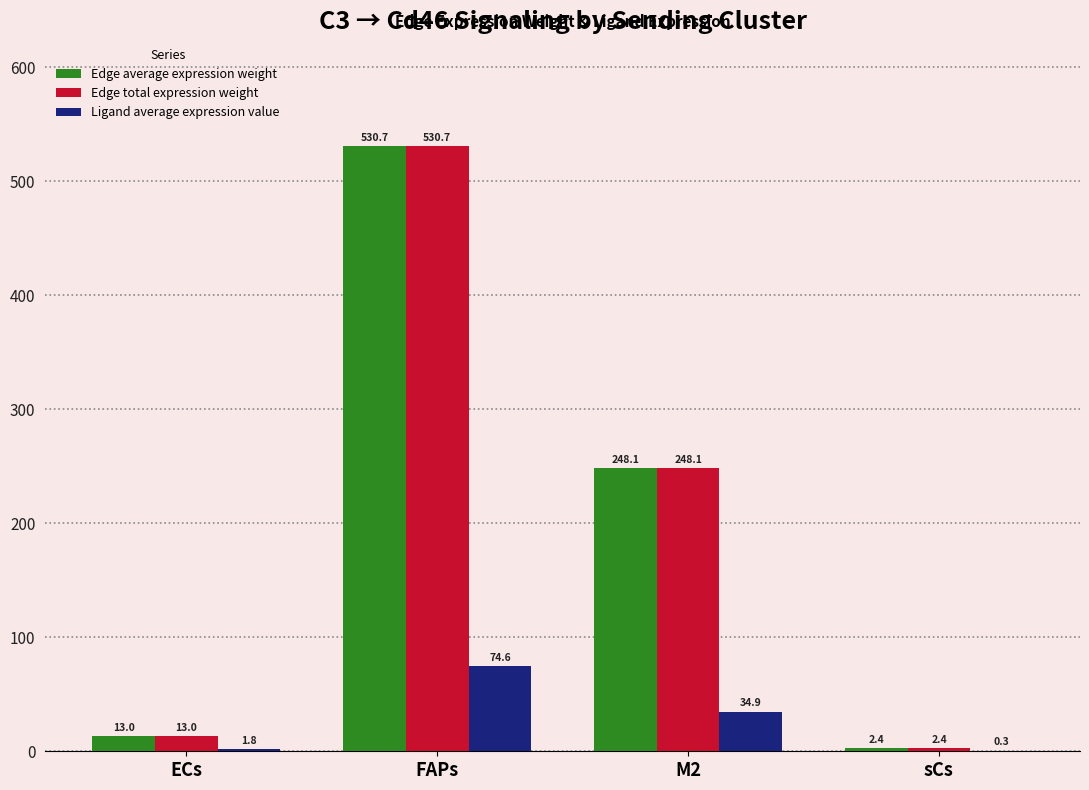

How many data points in Edge total expression weight are above 248?

2